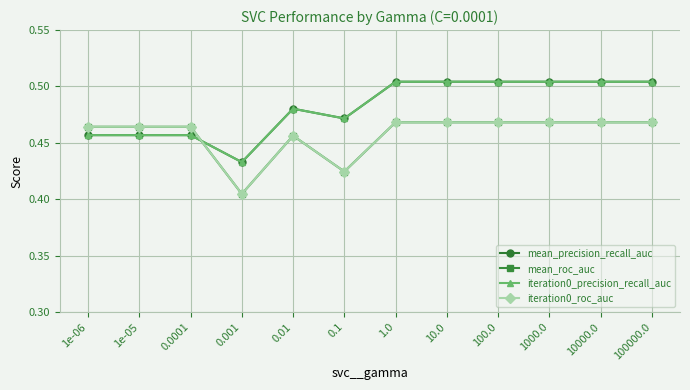

Is this an area chart (filled region under the line)?

No